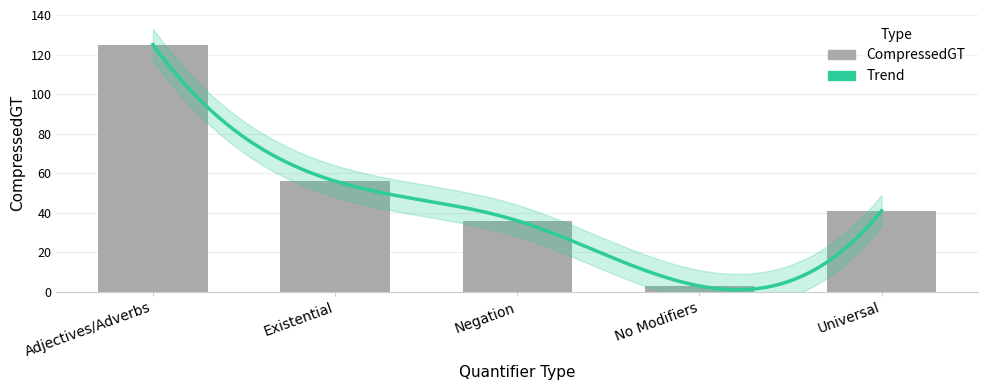

Rank the categories by value from highest to lowest.

Adjectives/Adverbs, Existential, Universal, Negation, No Modifiers